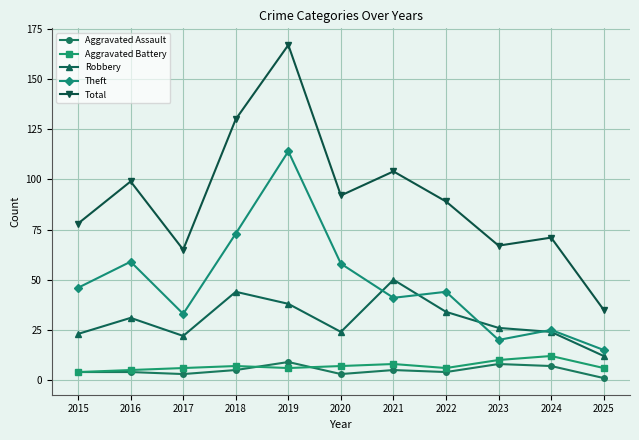

True or false: Total and Aggravated Assault intersect in this chart.

False